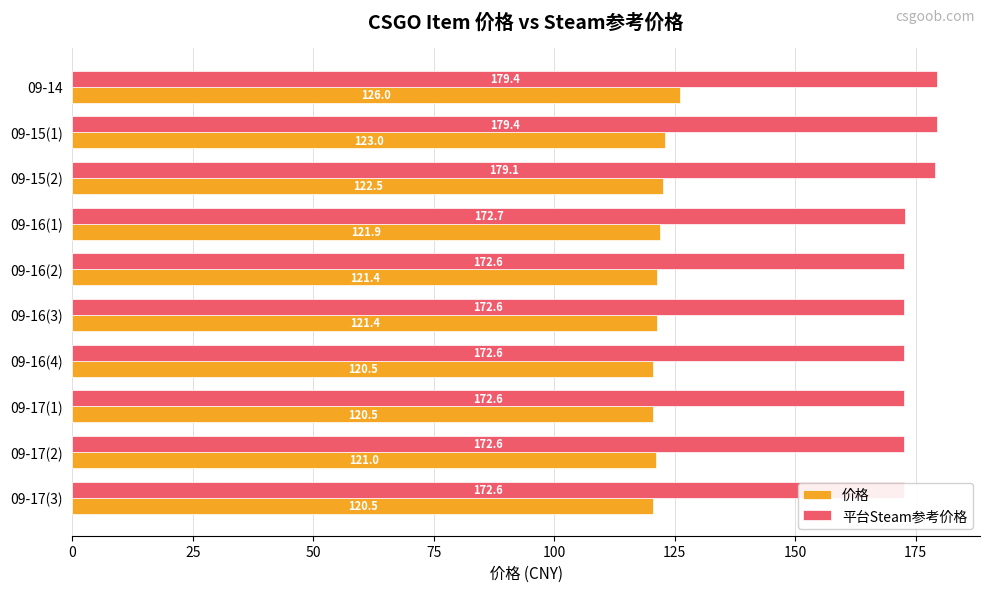

The 平台Steam参考价格 series shows 265.4 at 09-16(4). True or false?

False